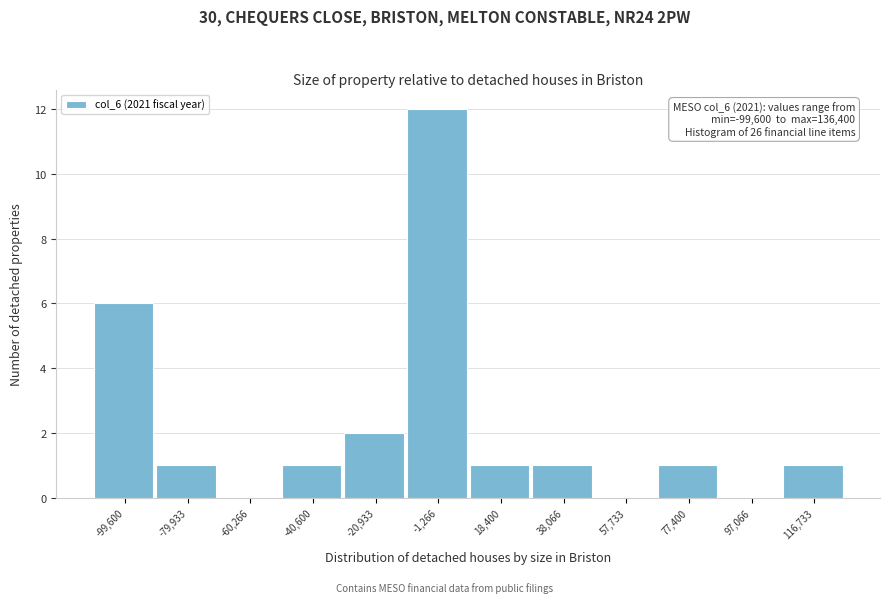

Reading left to right, transcribe all the data shown in this chart.

-99,600=6	-79,933=1	-60,266=0	-40,600=1	-20,933=2	-1,266=12	18,400=1	38,066=1	57,733=0	77,400=1	97,066=0	116,733=1